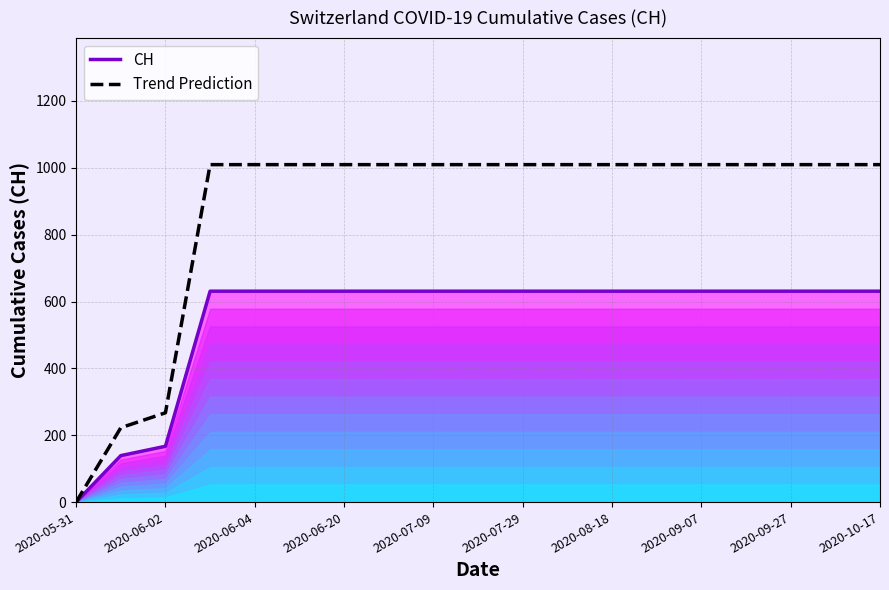

At how many categories does at least one series exceed 961?

16